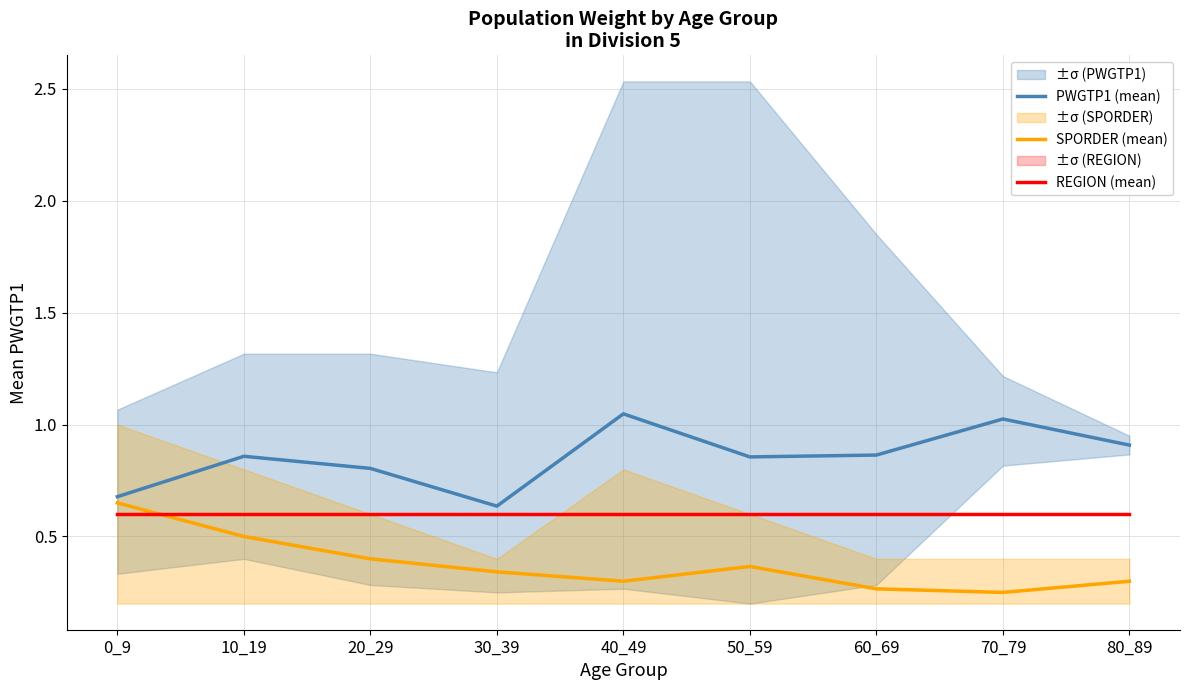

True or false: PWGTP1 (mean) and SPORDER (mean) intersect in this chart.

False